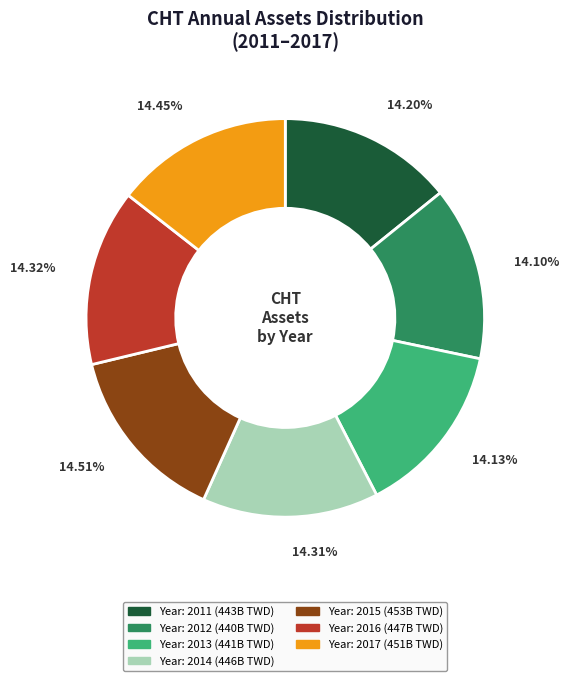

Is there a majority slice in this chart?

No